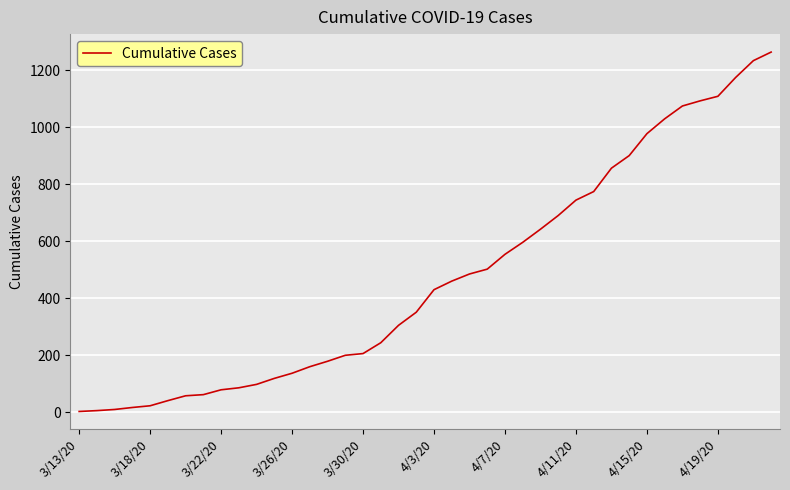

What is the greatest value displayed?

1263